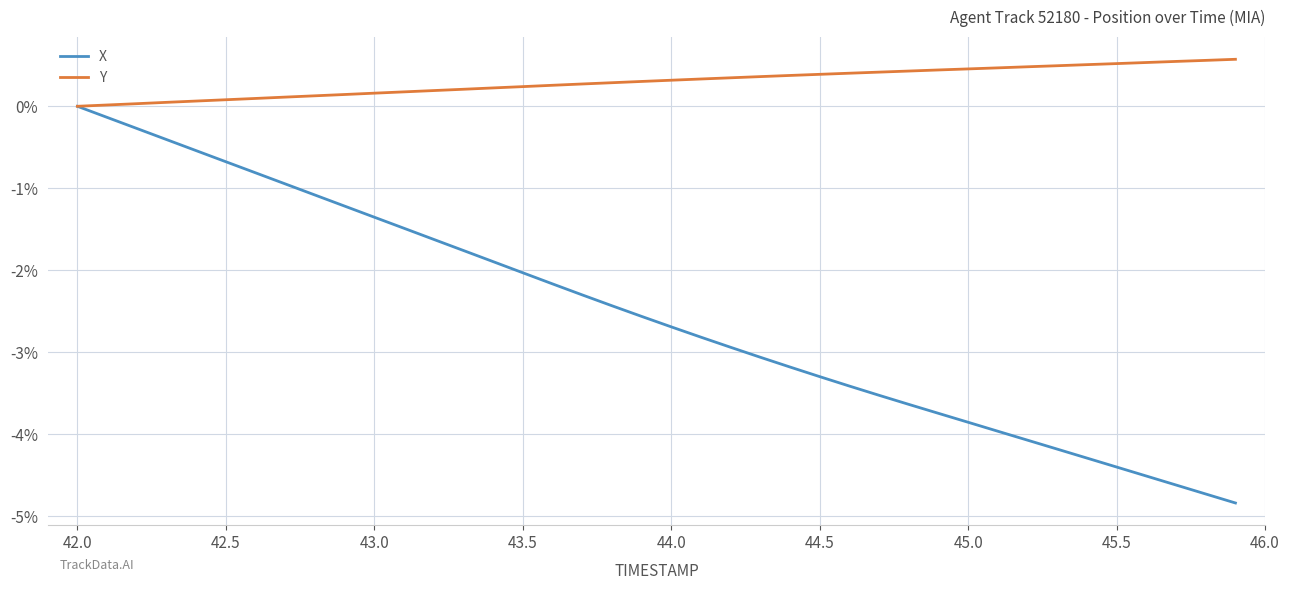

What is the maximum value shown in the chart?

0.6